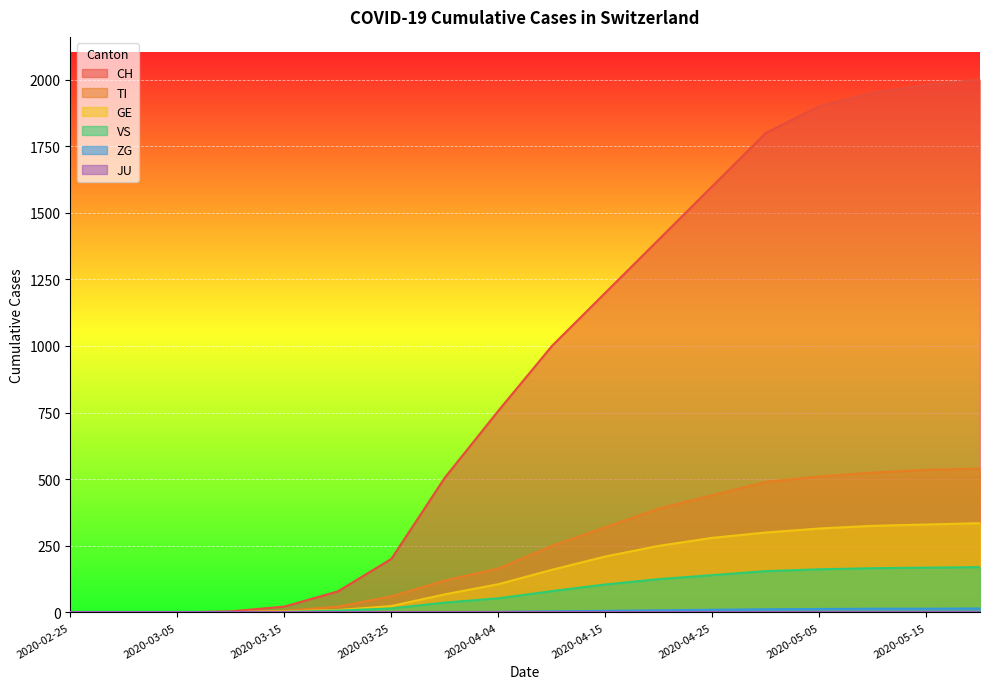

Which series has the largest total across all categories?

CH